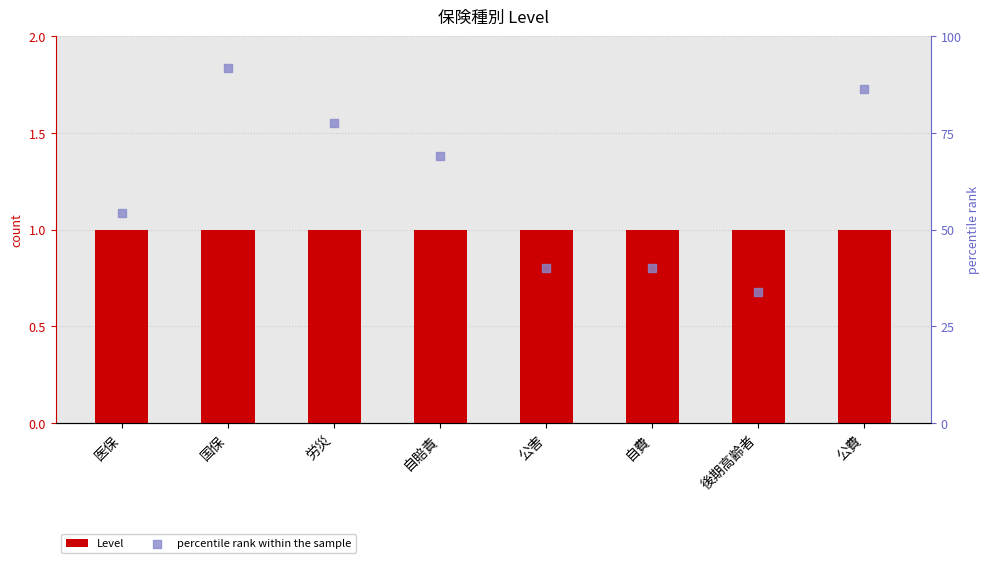

Which series reaches the minimum Y coordinate?

Level